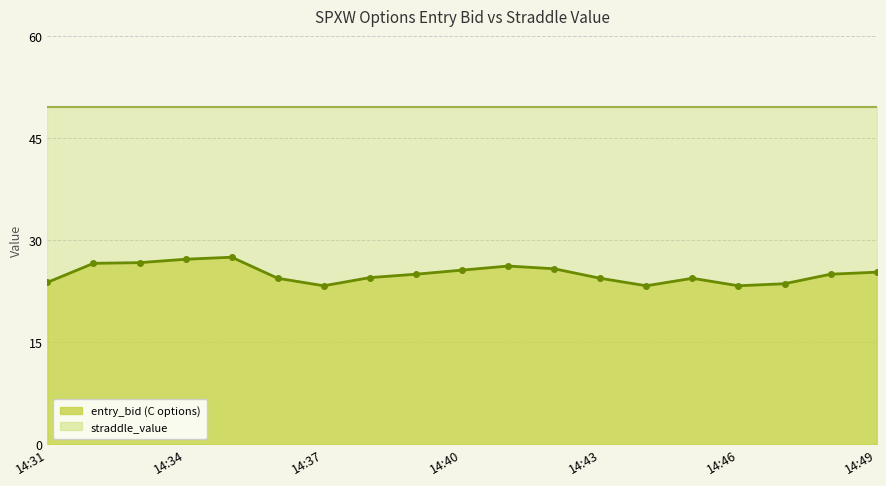

The value at 14:38 is 8.6. True or false?

False